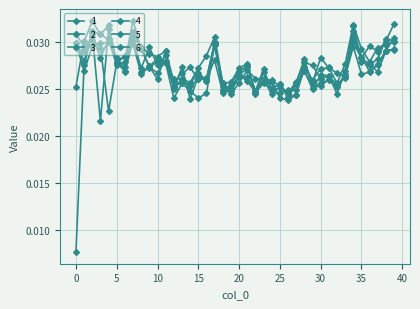

Does the chart have visible grid lines?

Yes